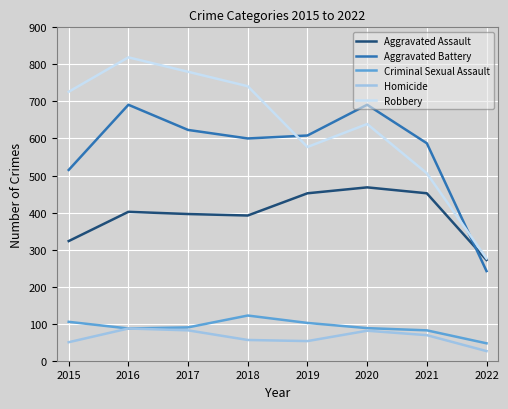

Is the value of Criminal Sexual Assault at 2022 greater than the value of Aggravated Assault at 2018?

No